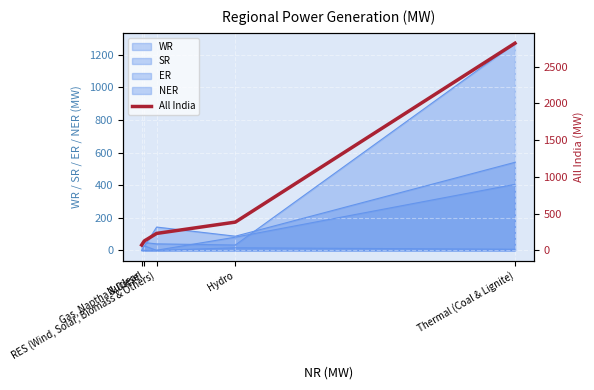

Does the chart display data point markers on the line(s)?

No